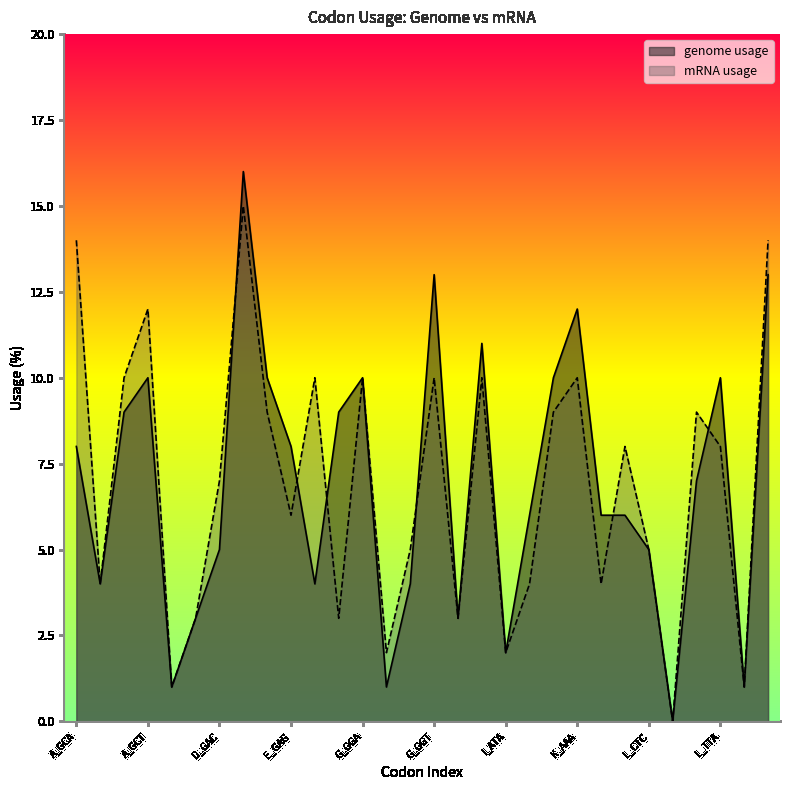

The mRNA usage series shows 12 at L_CTA. True or false?

False